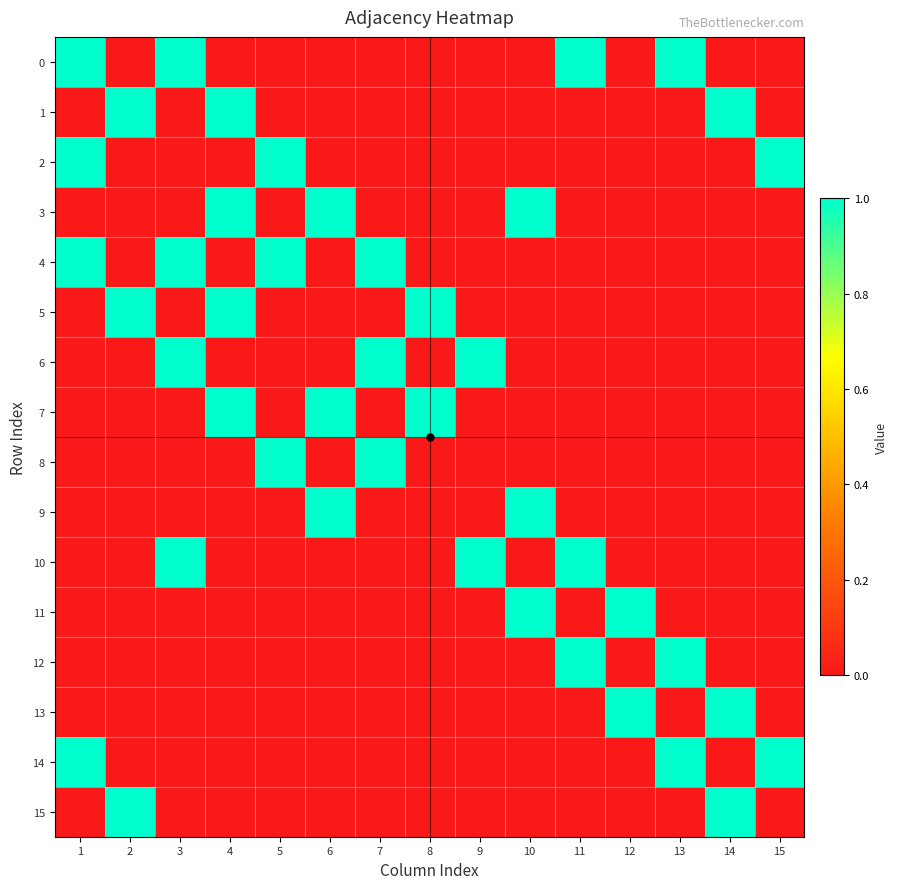

Reading left to right, extract all data points from this chart.

0: 1=1	2=0	3=1	4=0	5=0	6=0	7=0	8=0	9=0	10=0	11=1	12=0	13=1	14=0	15=0
1: 1=0	2=1	3=0	4=1	5=0	6=0	7=0	8=0	9=0	10=0	11=0	12=0	13=0	14=1	15=0
2: 1=1	2=0	3=0	4=0	5=1	6=0	7=0	8=0	9=0	10=0	11=0	12=0	13=0	14=0	15=1
3: 1=0	2=0	3=0	4=1	5=0	6=1	7=0	8=0	9=0	10=1	11=0	12=0	13=0	14=0	15=0
4: 1=1	2=0	3=1	4=0	5=1	6=0	7=1	8=0	9=0	10=0	11=0	12=0	13=0	14=0	15=0
5: 1=0	2=1	3=0	4=1	5=0	6=0	7=0	8=1	9=0	10=0	11=0	12=0	13=0	14=0	15=0
6: 1=0	2=0	3=1	4=0	5=0	6=0	7=1	8=0	9=1	10=0	11=0	12=0	13=0	14=0	15=0
7: 1=0	2=0	3=0	4=1	5=0	6=1	7=0	8=1	9=0	10=0	11=0	12=0	13=0	14=0	15=0
8: 1=0	2=0	3=0	4=0	5=1	6=0	7=1	8=0	9=0	10=0	11=0	12=0	13=0	14=0	15=0
9: 1=0	2=0	3=0	4=0	5=0	6=1	7=0	8=0	9=0	10=1	11=0	12=0	13=0	14=0	15=0
10: 1=0	2=0	3=1	4=0	5=0	6=0	7=0	8=0	9=1	10=0	11=1	12=0	13=0	14=0	15=0
11: 1=0	2=0	3=0	4=0	5=0	6=0	7=0	8=0	9=0	10=1	11=0	12=1	13=0	14=0	15=0
12: 1=0	2=0	3=0	4=0	5=0	6=0	7=0	8=0	9=0	10=0	11=1	12=0	13=1	14=0	15=0
13: 1=0	2=0	3=0	4=0	5=0	6=0	7=0	8=0	9=0	10=0	11=0	12=1	13=0	14=1	15=0
14: 1=1	2=0	3=0	4=0	5=0	6=0	7=0	8=0	9=0	10=0	11=0	12=0	13=1	14=0	15=1
15: 1=0	2=1	3=0	4=0	5=0	6=0	7=0	8=0	9=0	10=0	11=0	12=0	13=0	14=1	15=0